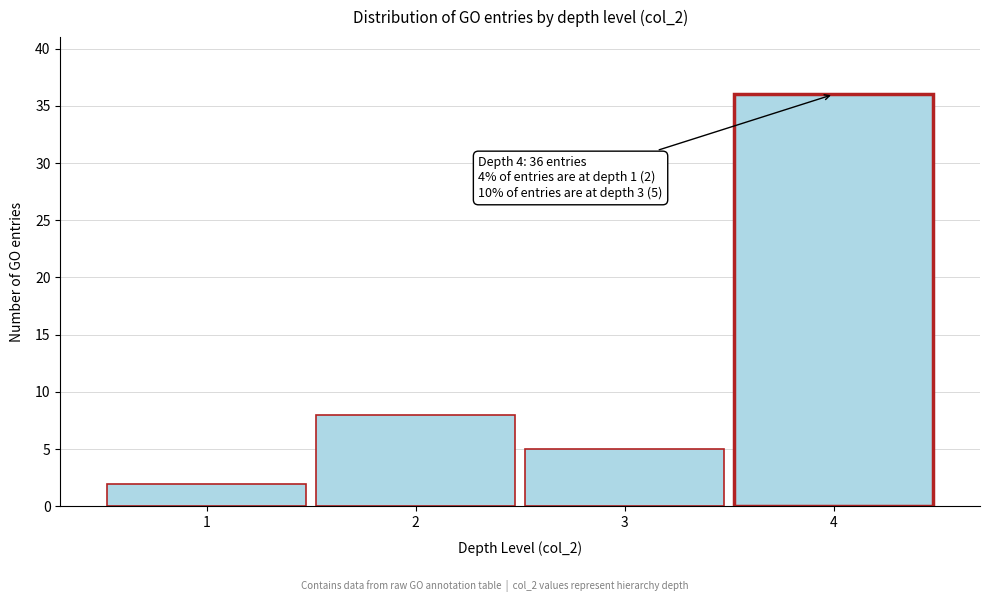

Reading left to right, extract all data points from this chart.

1=2	2=8	3=5	4=36